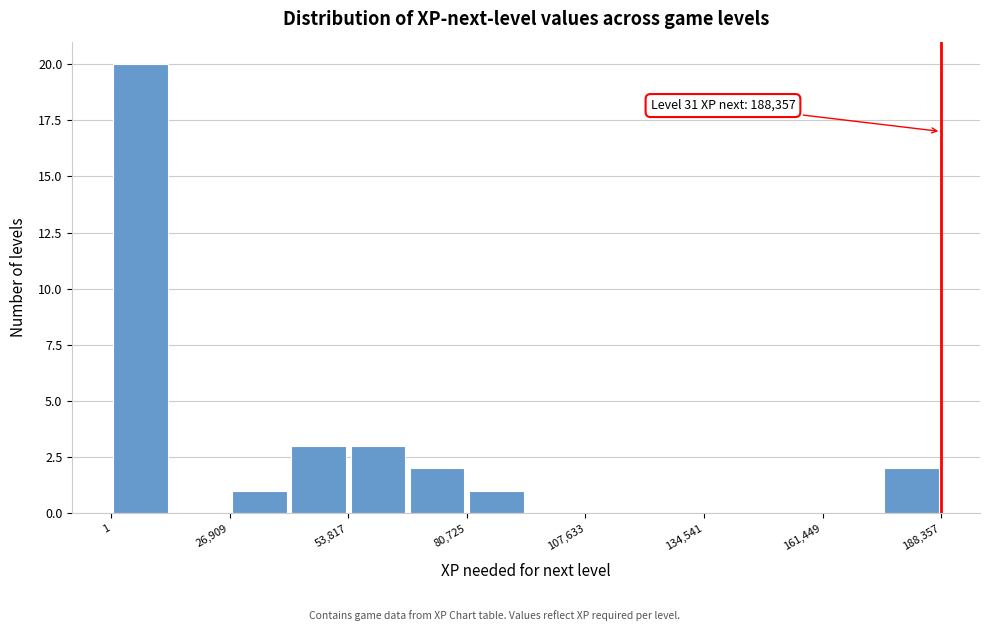

Read against the x-axis, roughly where is the centre of the tallest bar?

5000